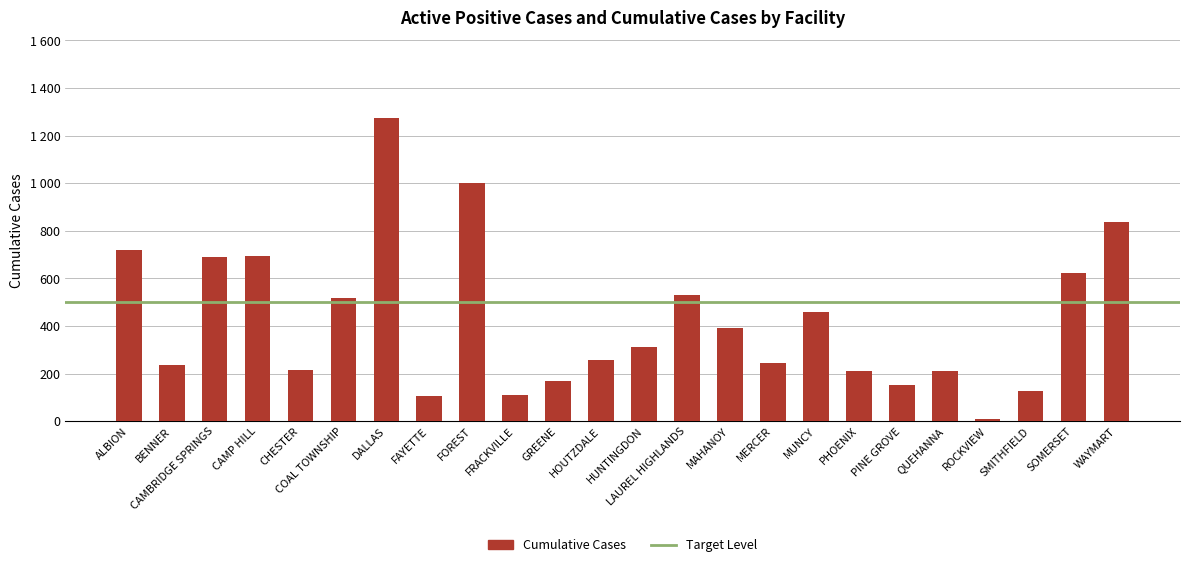

Does the chart contain any negative values?

No